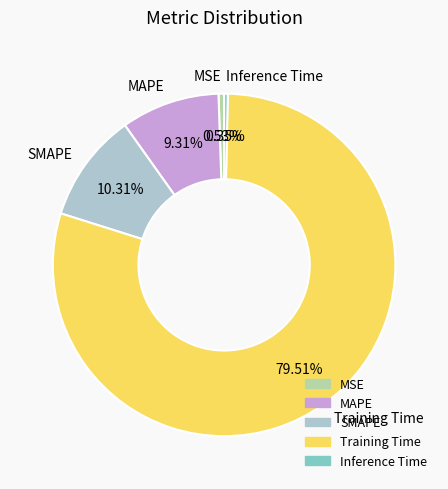

Does Inference Time account for over 50% of the chart?

No